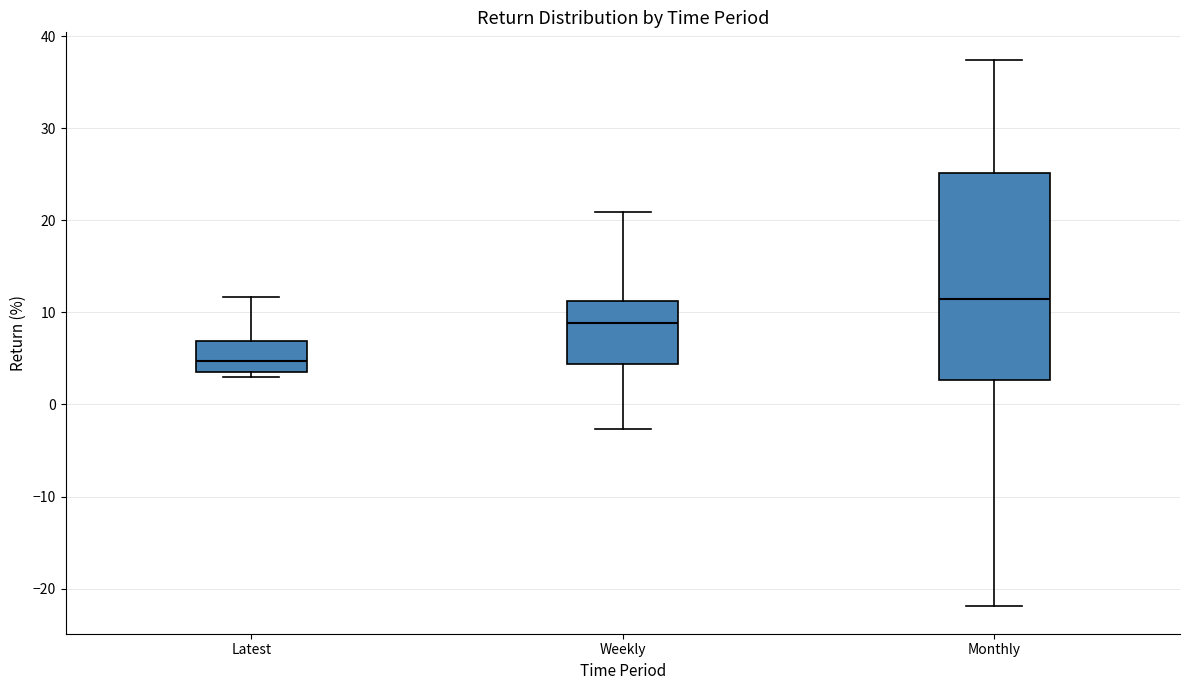

Which box is the tallest, from its lower edge to its upper edge?

Monthly